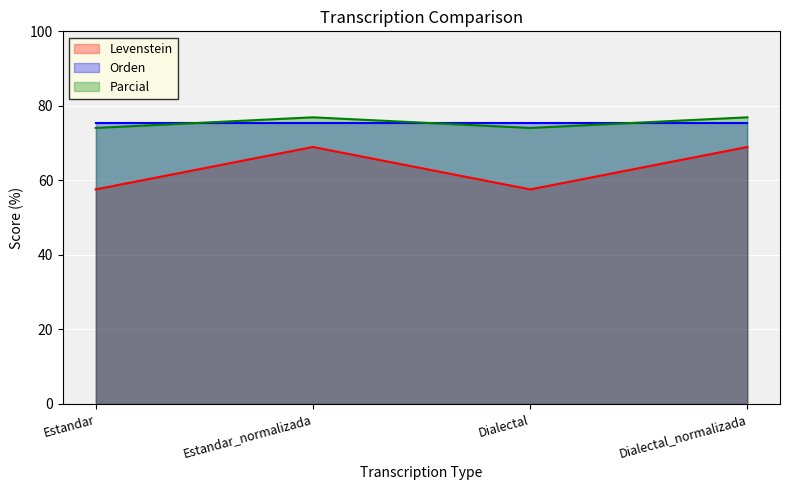

What is the sum of all Levenstein values?

253.1